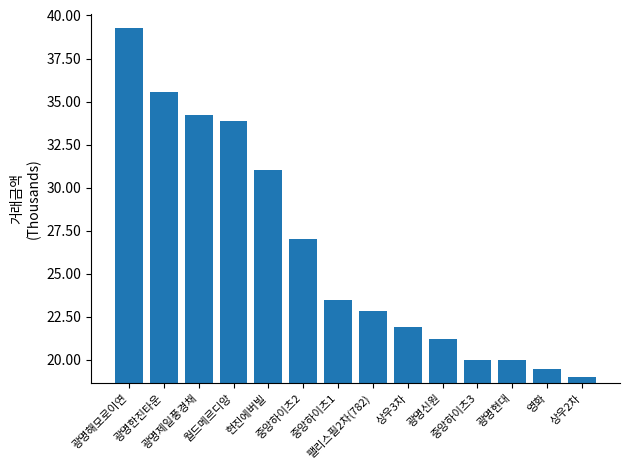

Does the chart contain stacked bars?

No